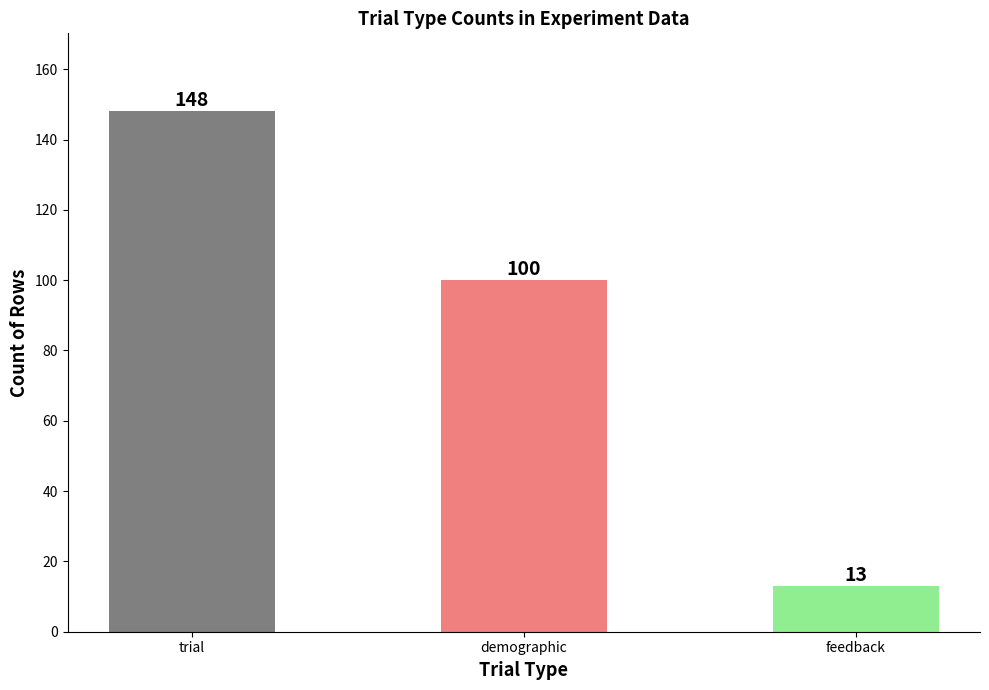

Count the number of data series in this chart.

1